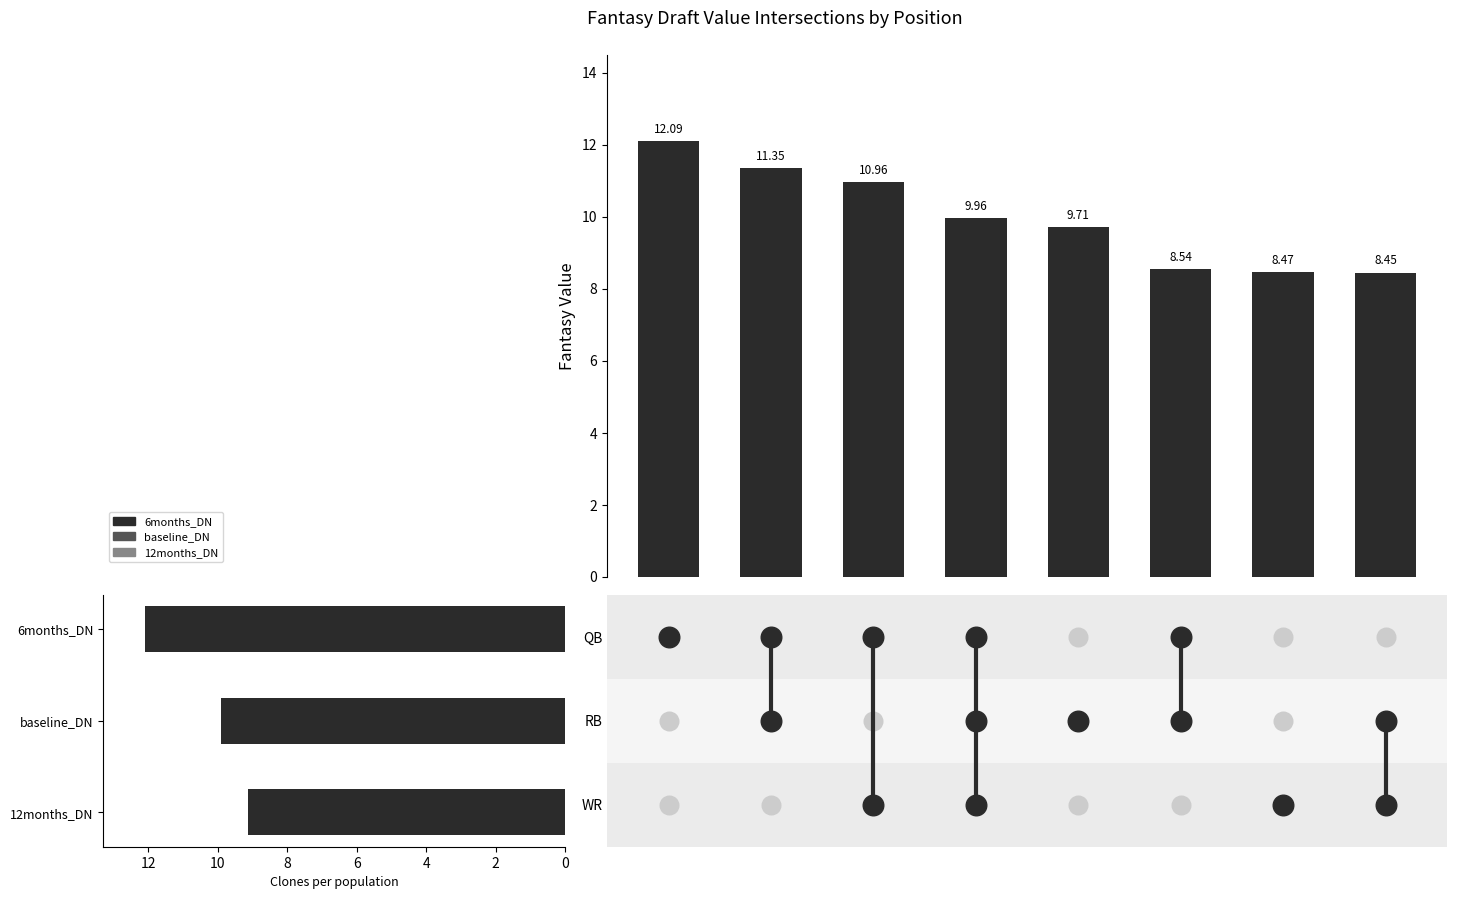

At which category is the sum across all series the highest?

1